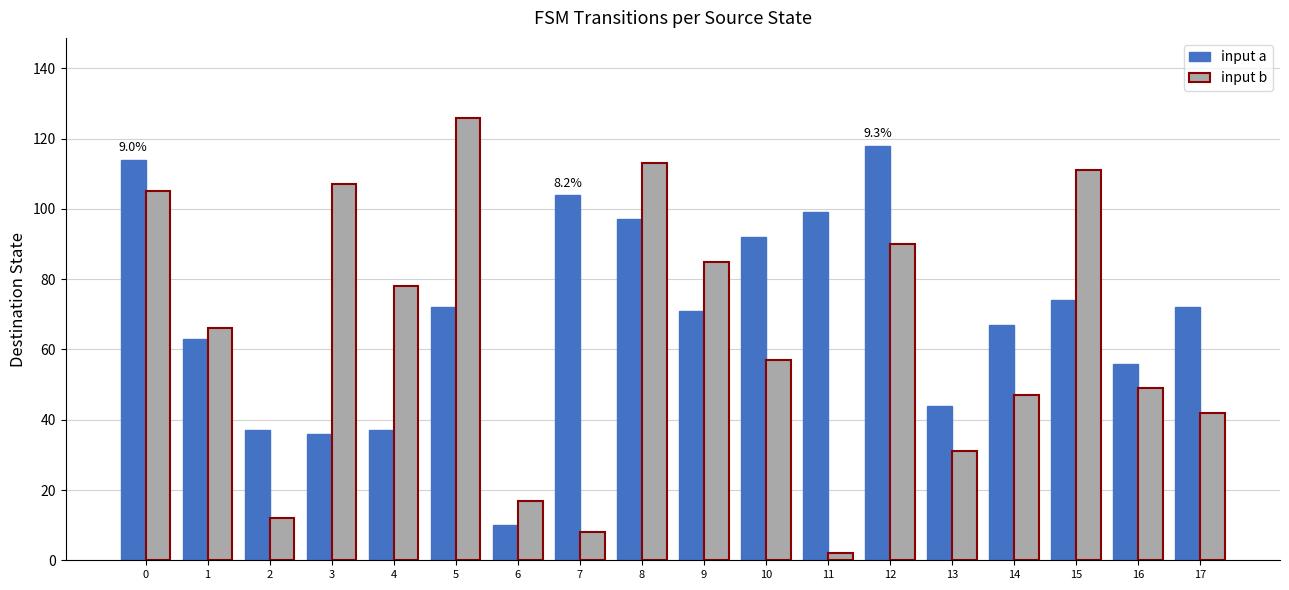

Are the bars grouped side by side (vs. stacked)?

Yes